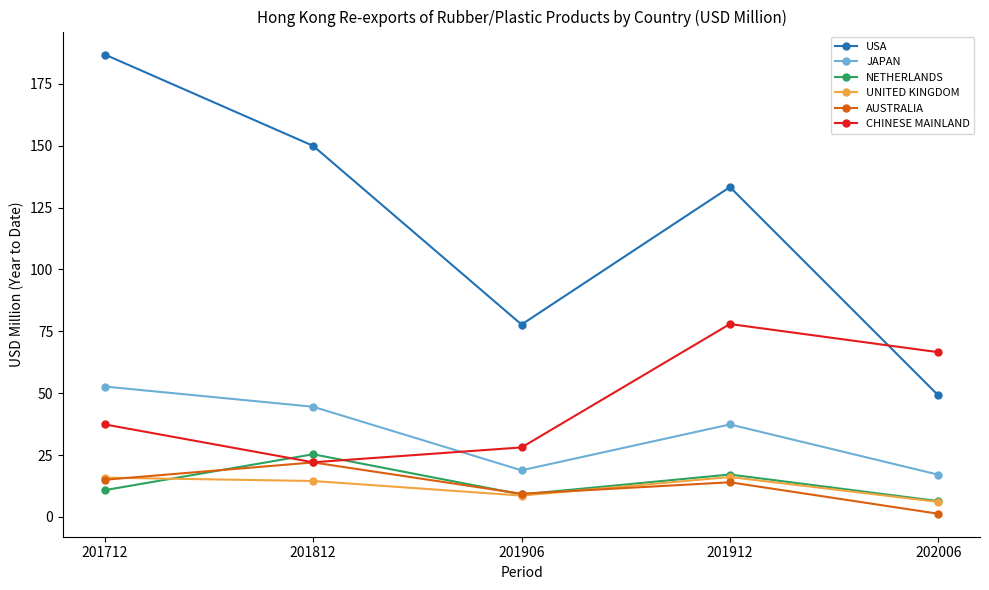

Which series has the largest range (max minus min)?

USA